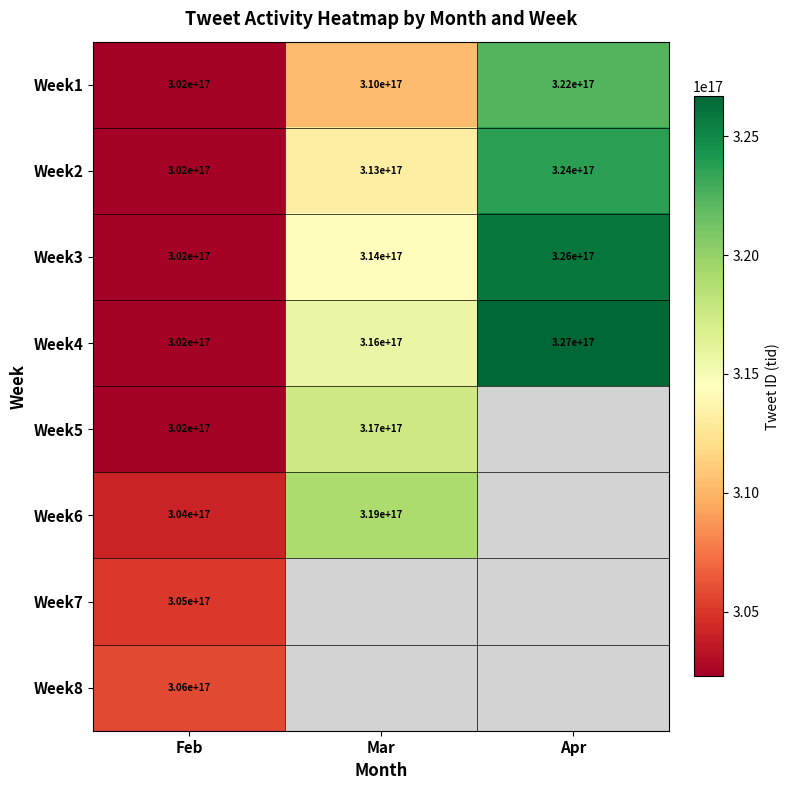

Count the Week1 values in the range 302000000000000000 to 322000000000000000.

3